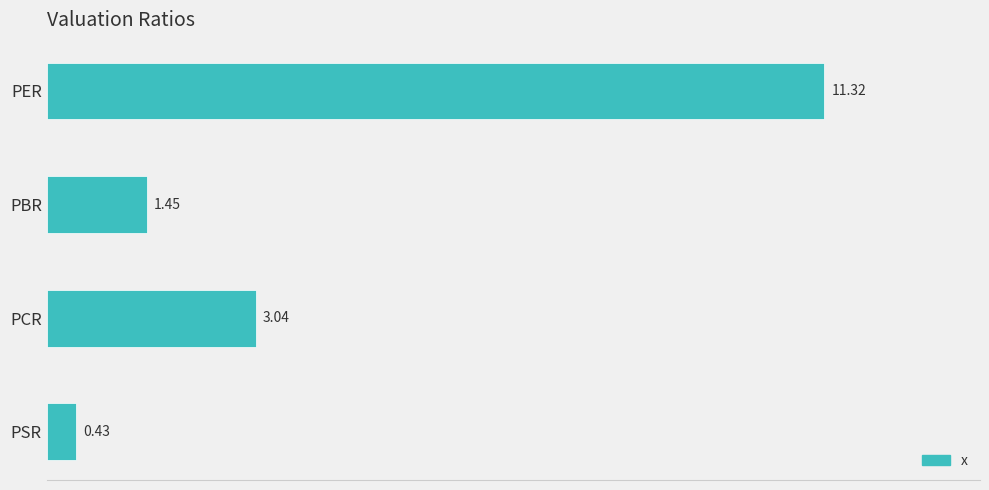

What is the greatest value displayed?

11.3